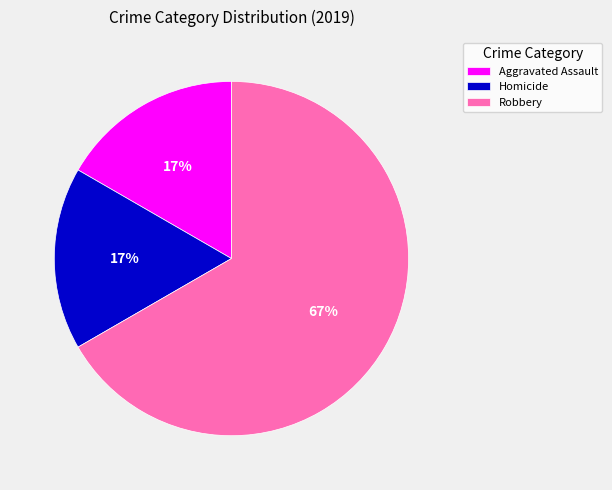

Which slice is the largest?

Robbery